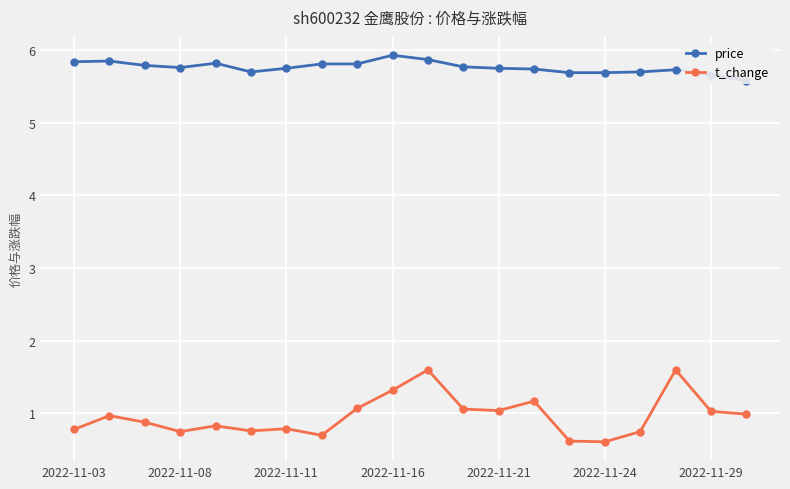

What is the value of the price point at the 12th from the left?

5.8